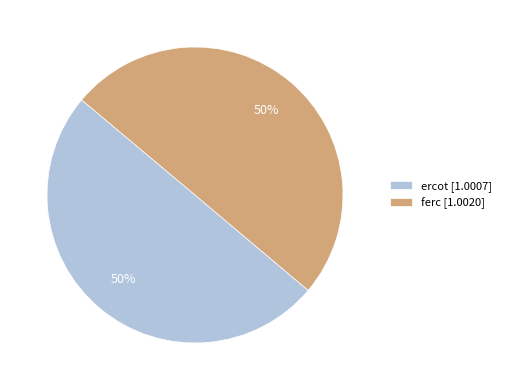

Do ferc [1.0020] and ercot [1.0007] together represent more than half of the pie?

Yes